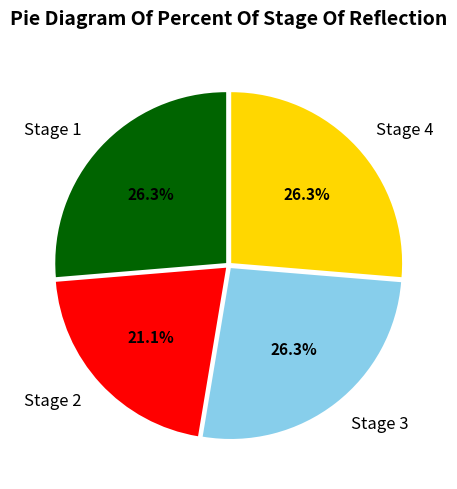

Which slice is the smallest?

Stage 2